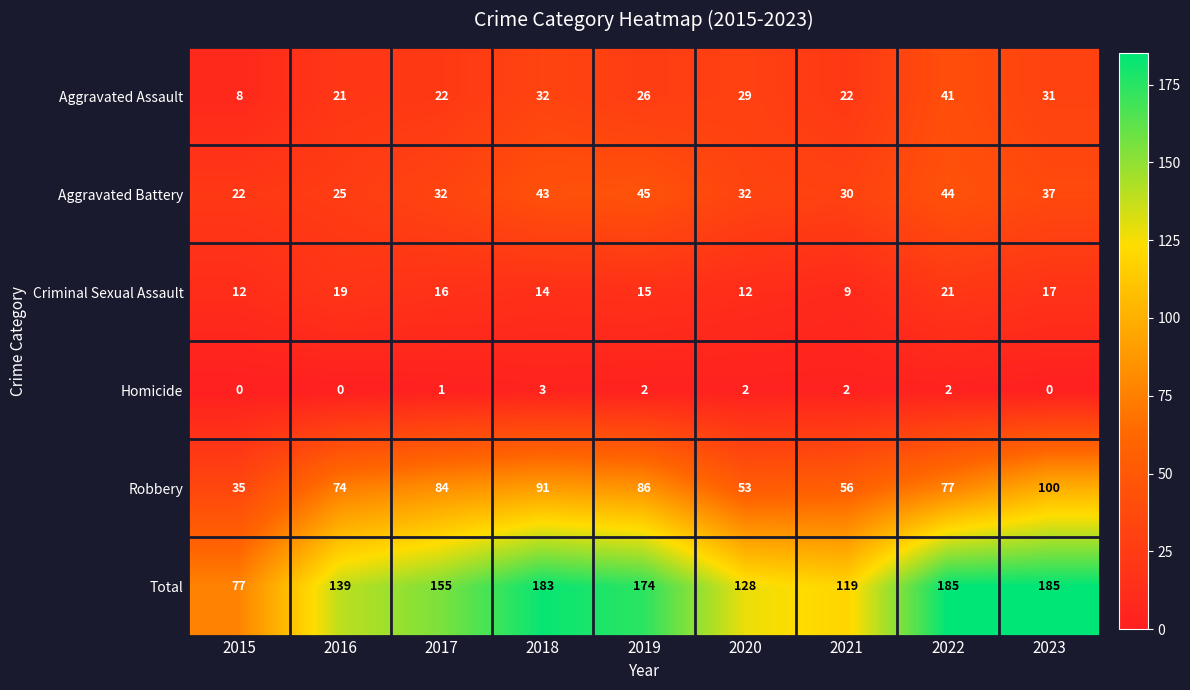

What is the maximum value shown in the chart?

185